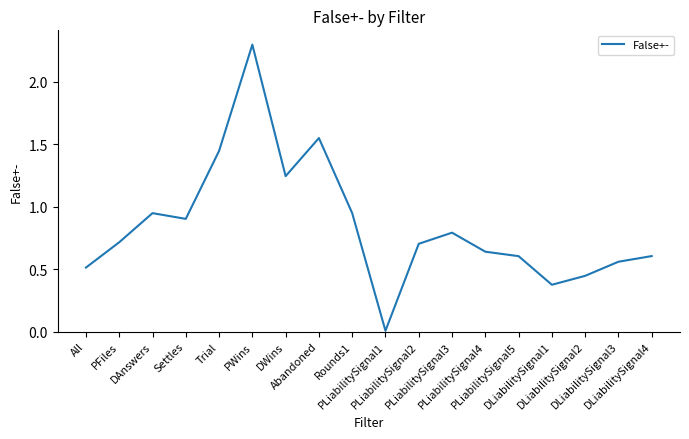

What is the difference between the maximum and minimum values?

2.3